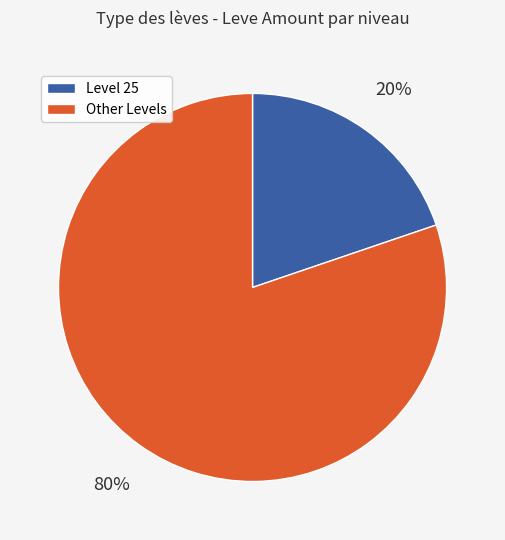

True or false: Level 25 accounts for 20% of the total.

True